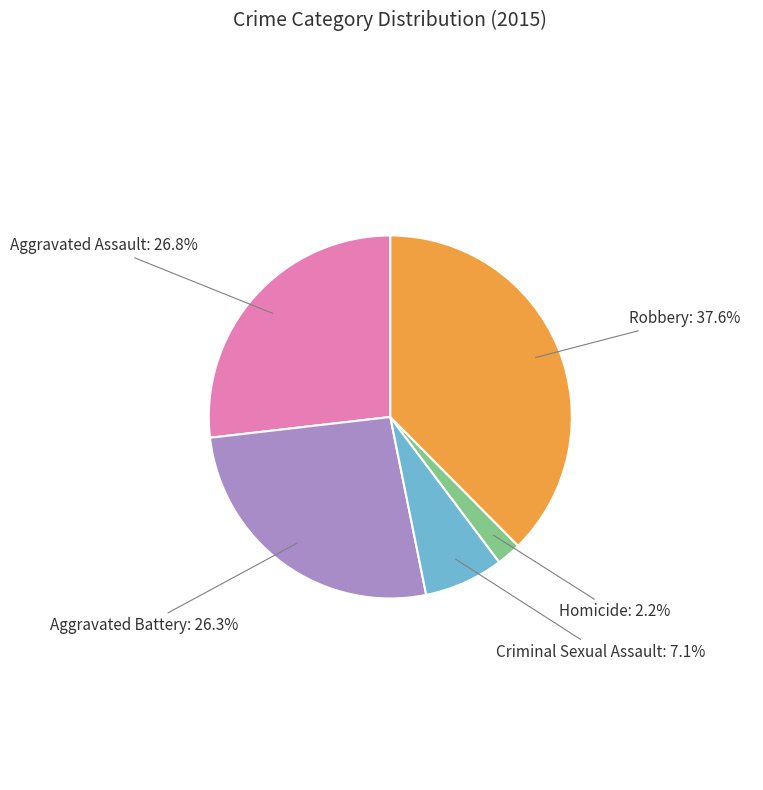

Is there a majority slice in this chart?

No